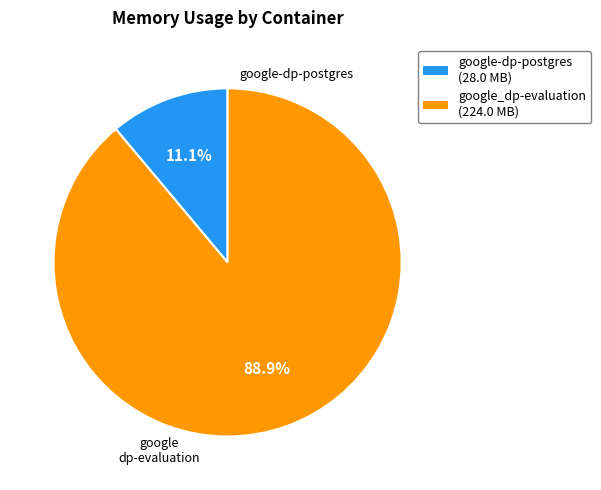

Approximately how many times larger is the value at google_dp-evaluation compared to google-dp-postgres?

8.0